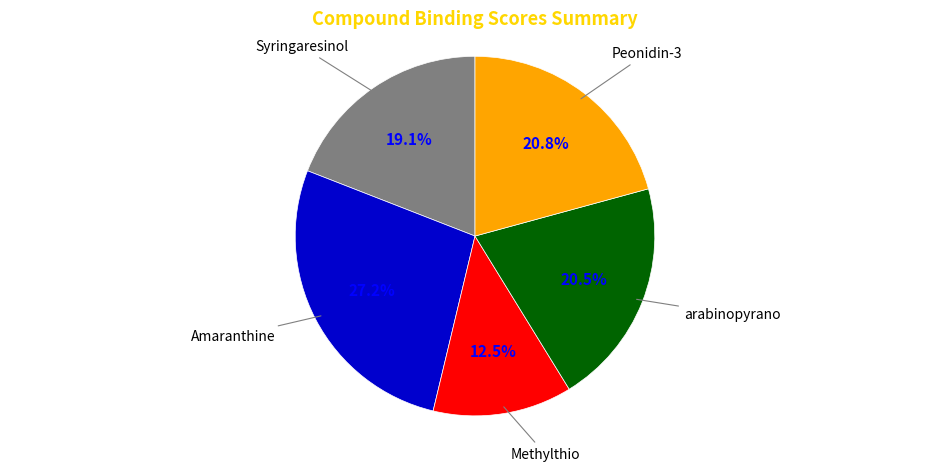

Is there a majority slice in this chart?

No